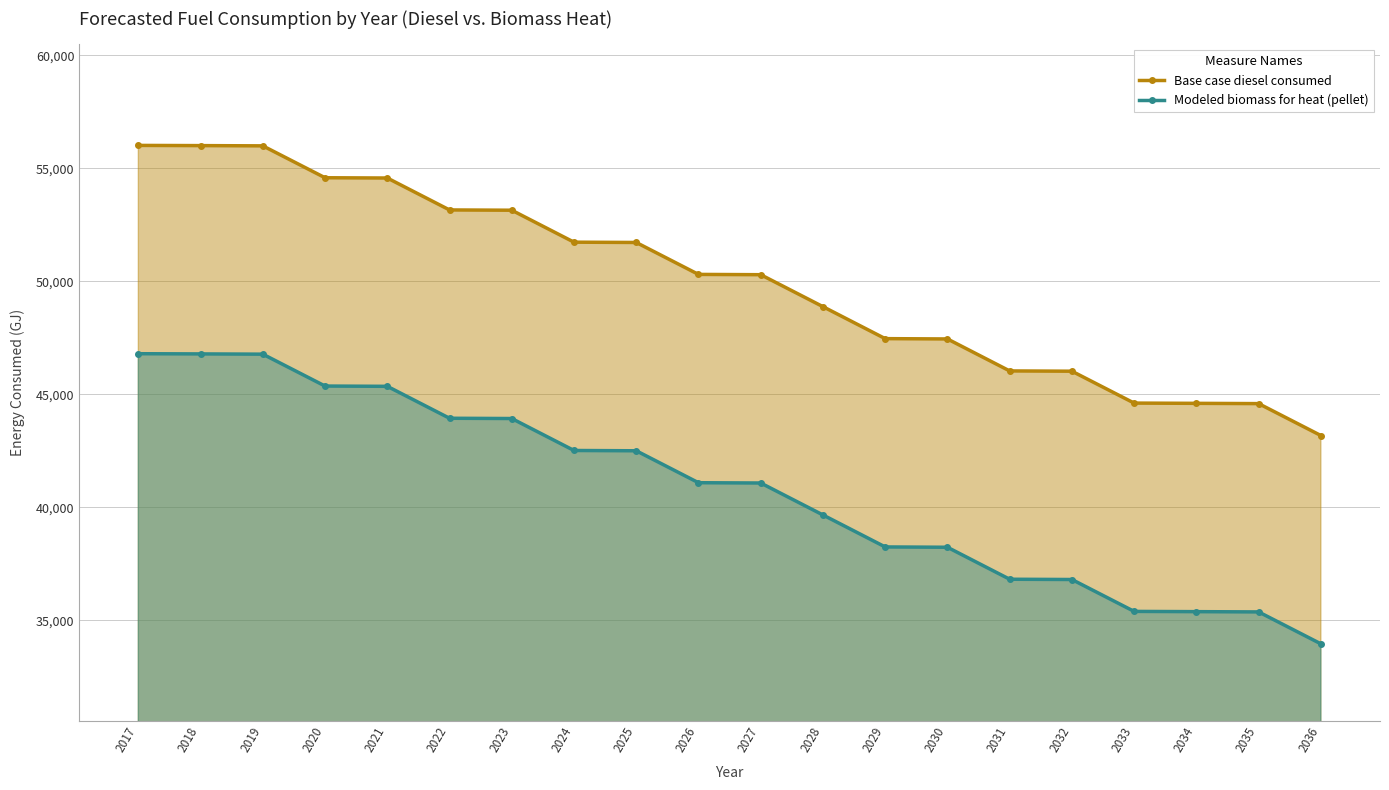

What is the lowest value of the Modeled biomass for heat (pellet) series?

33959.0